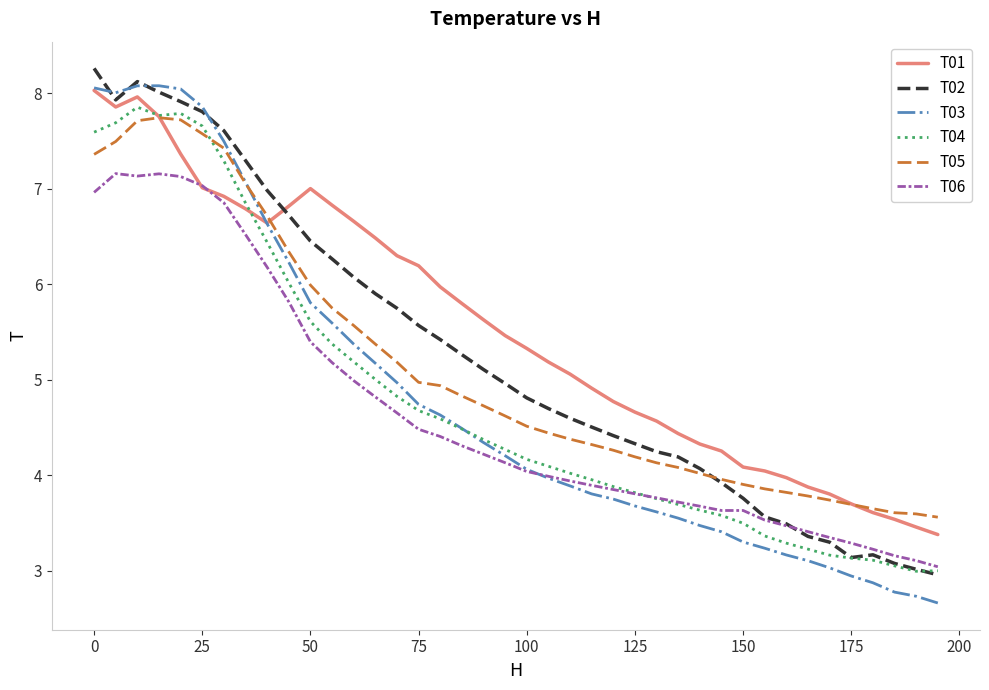

What is the difference between the maximum and second lowest values in the T03 series?

5.3